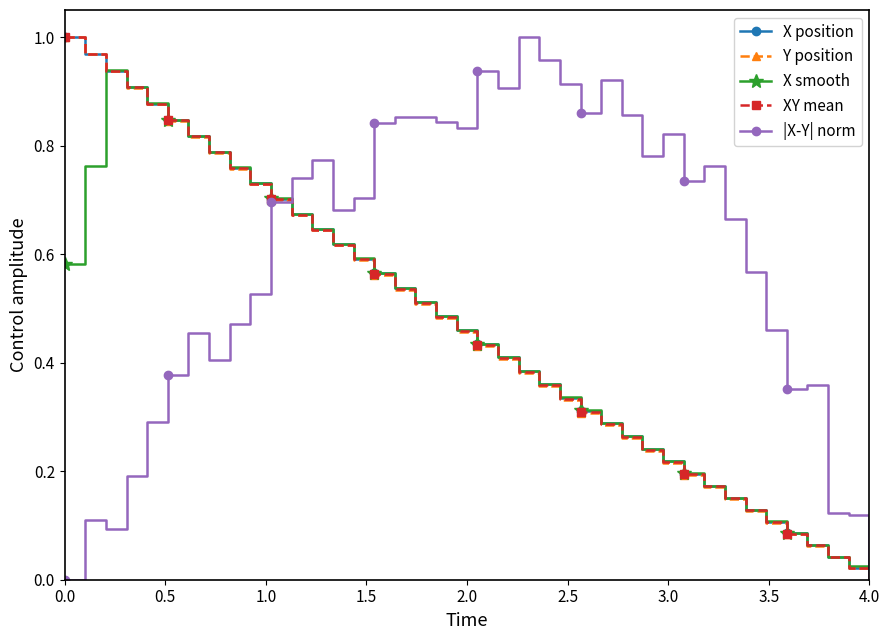

True or false: X position has more than 2 points higher than both neighbors.

False